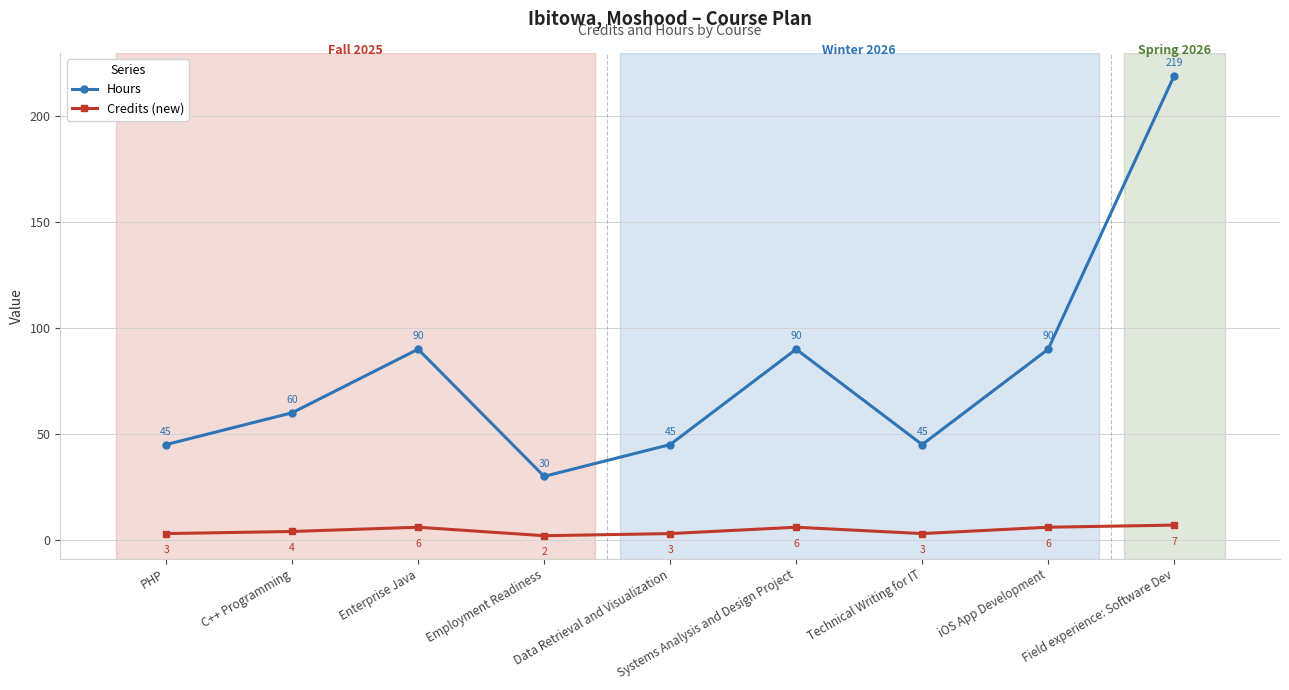

Which category has the highest value in the Hours series?

Field experience: Software Dev